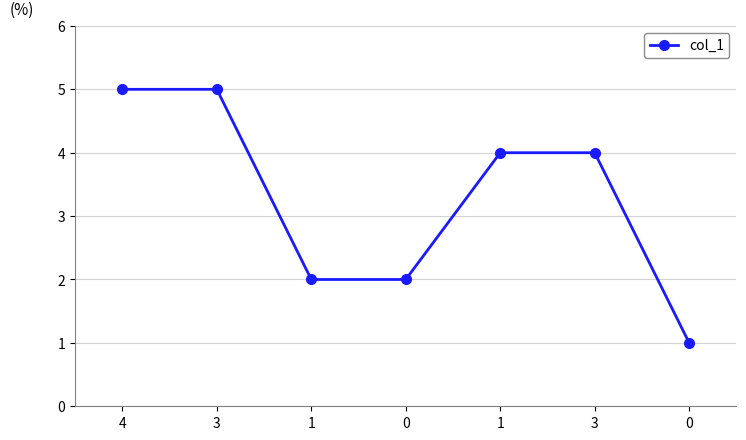

Reading right to left, transcribe all the data shown in this chart.

1	4	4	2	2	5	5